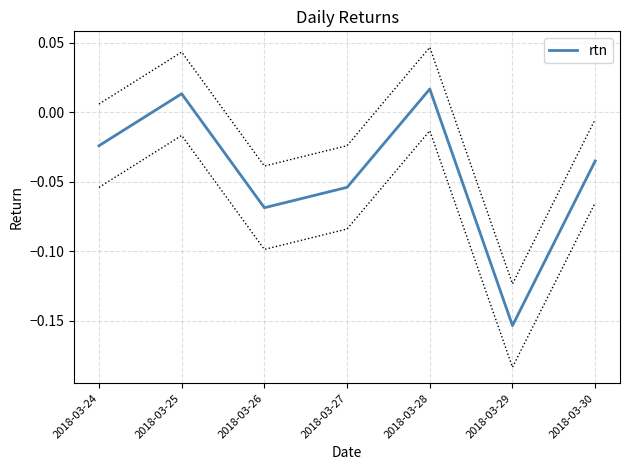

At which label is the value closest to 0?

2018-03-25